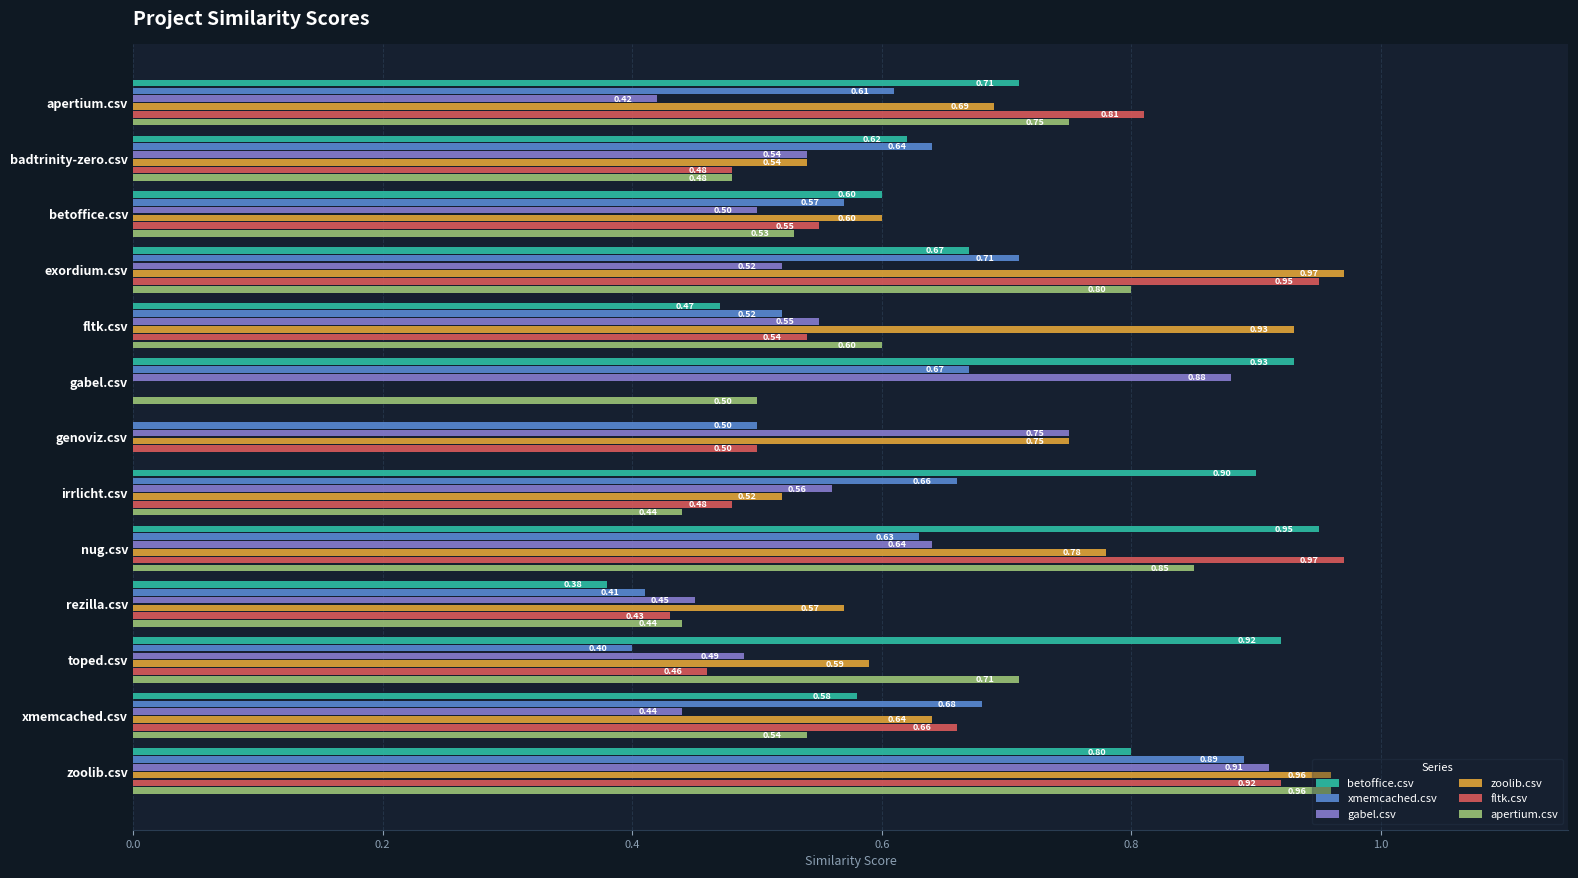

What is the sum of all apertium.csv values?

7.6